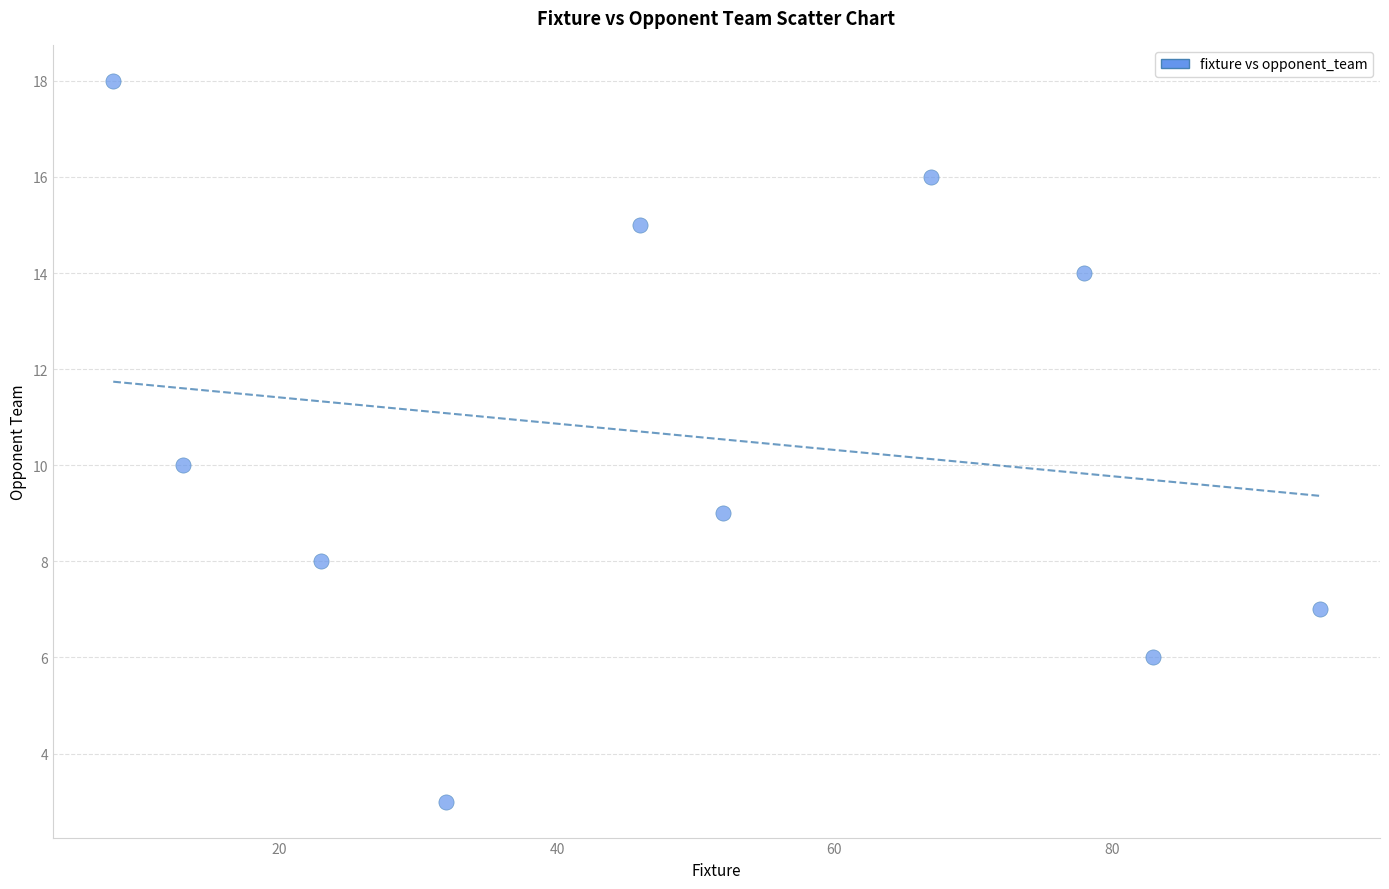

What is the range of X values (max minus min)?

87